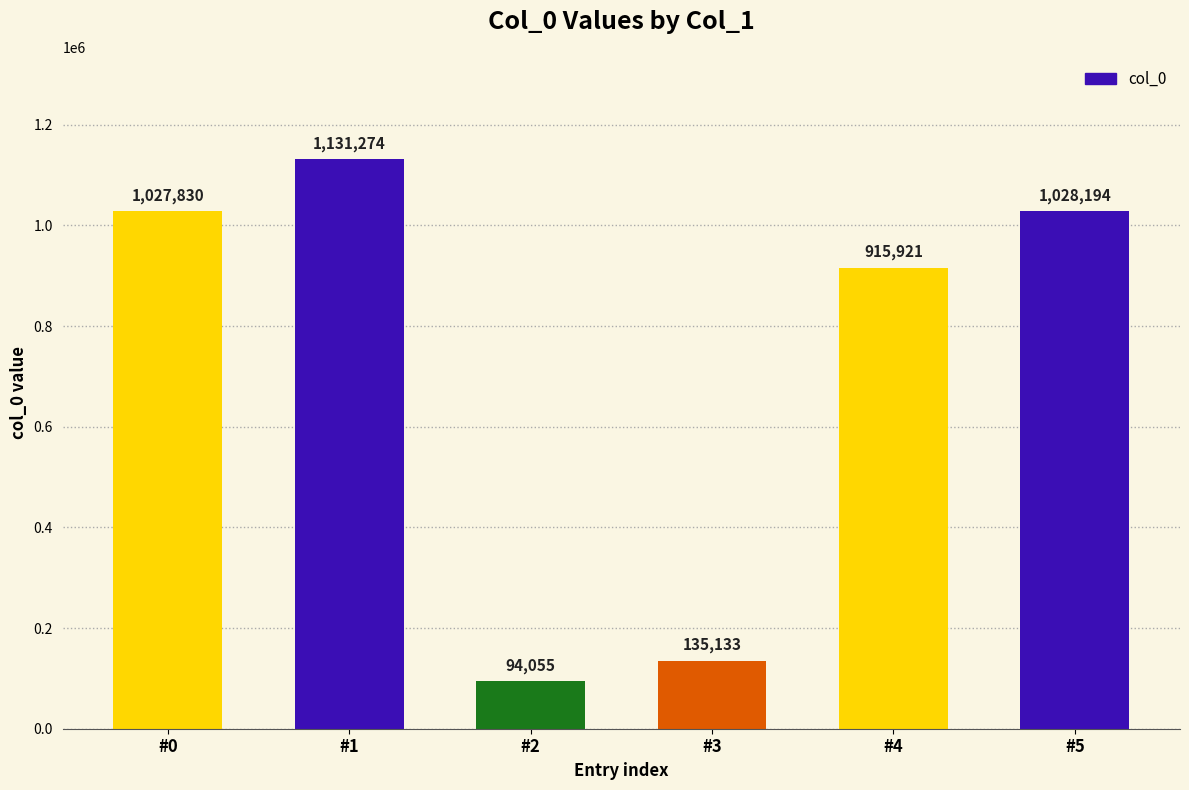

What is the difference between the values at #2 and #1?

1037219